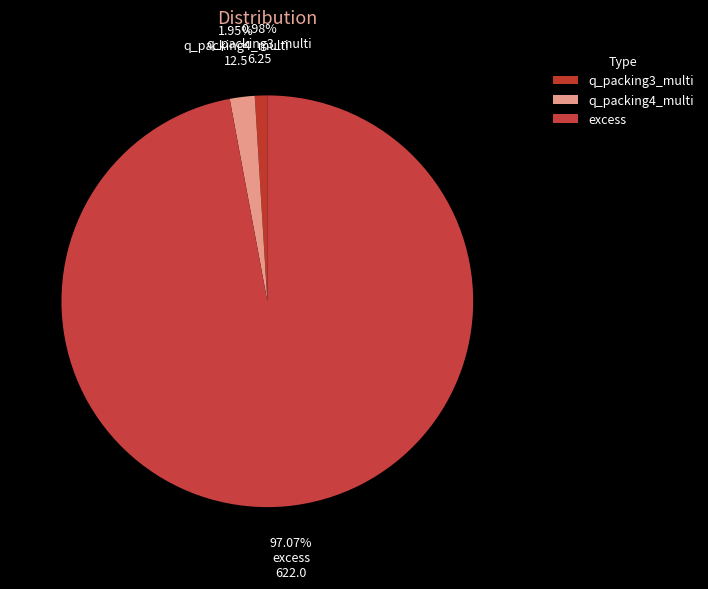

What percentage is the q_packing3_multi slice, to the nearest percent?

1%